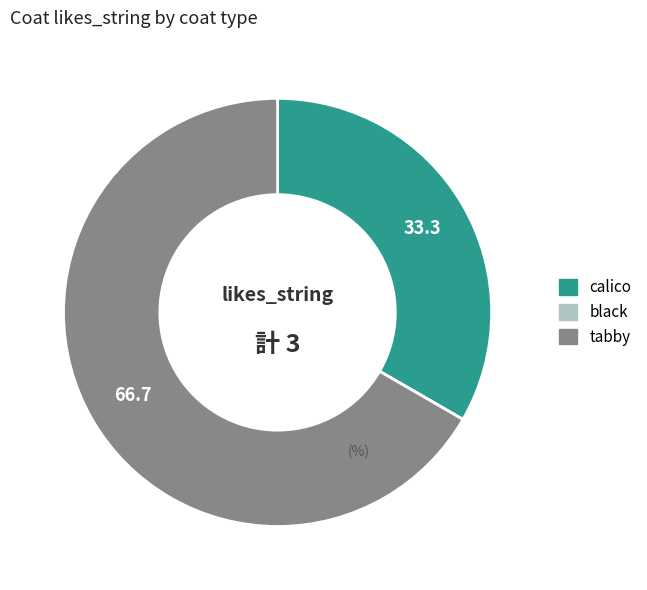

Does any single category account for the majority?

Yes